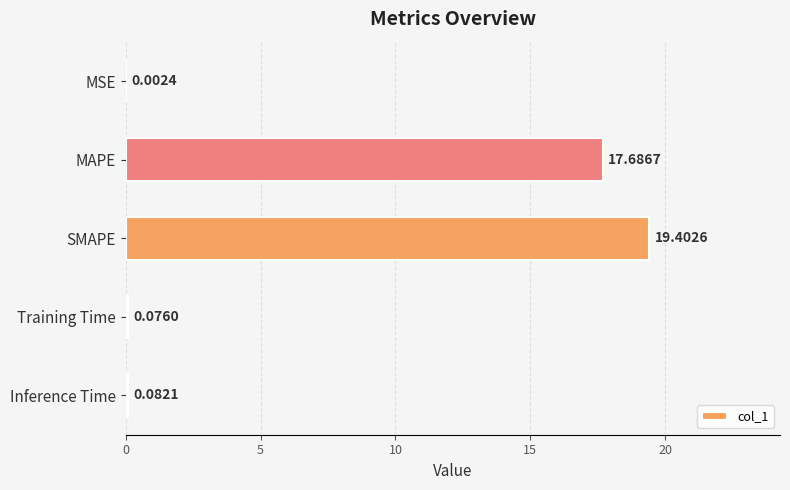

What is the sum of the values at MAPE and SMAPE?

37.1